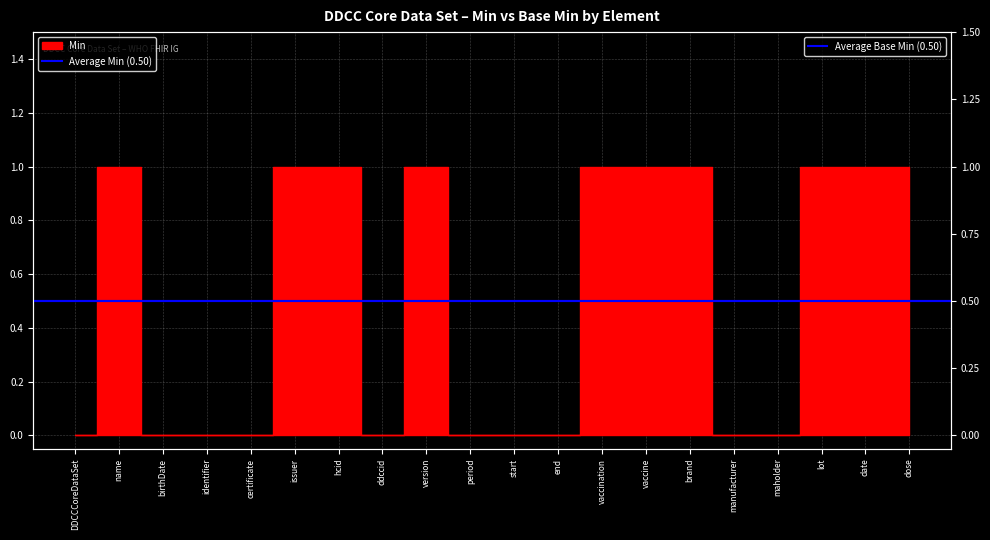

The value at end is 0. True or false?

True